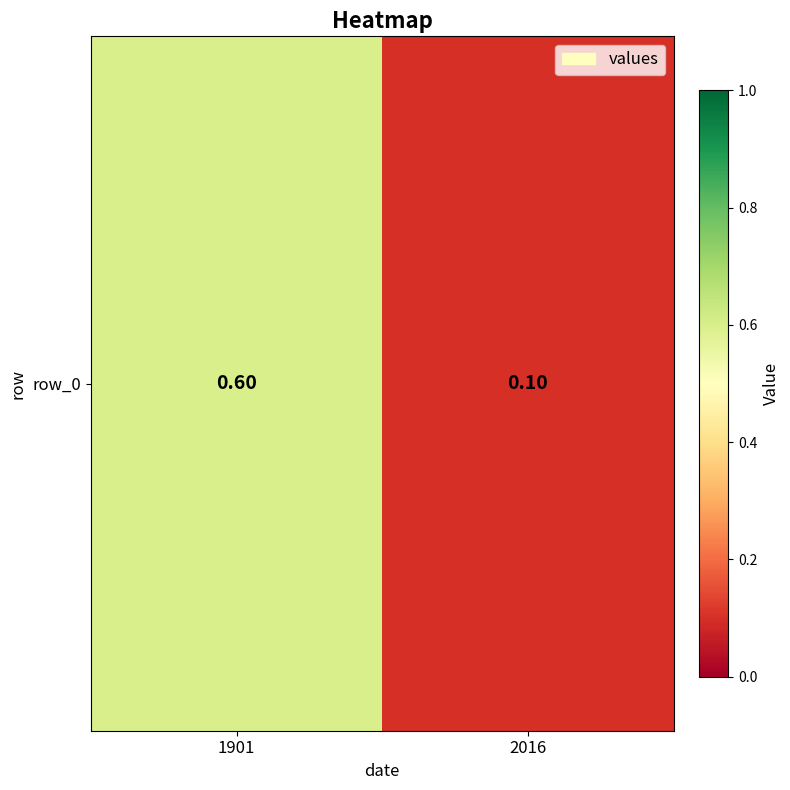

Rank the categories by value from lowest to highest.

2016, 1901